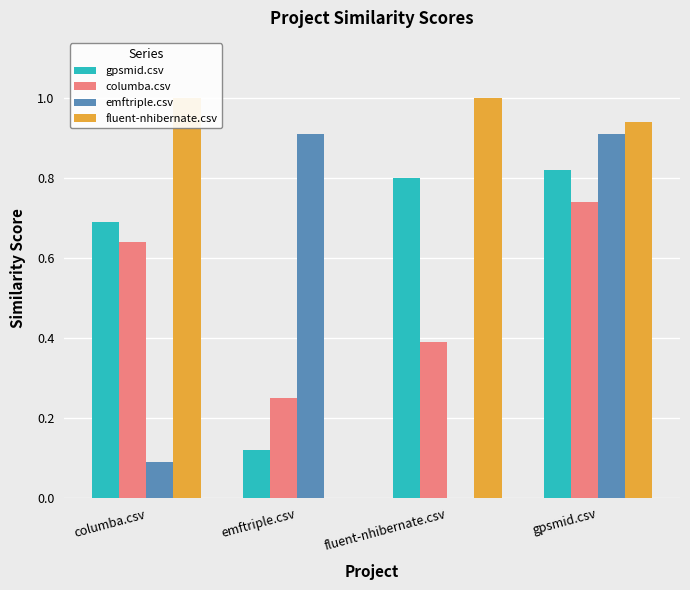

What is the maximum value for fluent-nhibernate.csv?

1.0